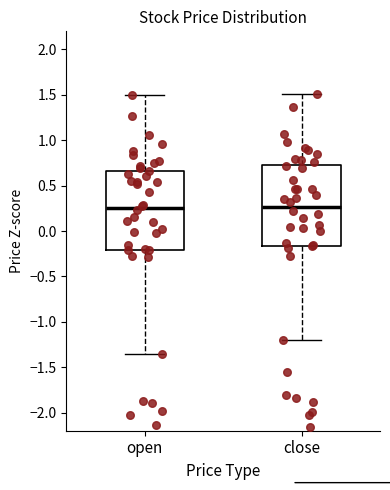

Reading left to right, transcribe this box plot: for each box, give where its median line is, the range the box spans, and where its two whiskers end, as read against the y-axis. The values are not printed on the chart, so give them approximately, as read against the axis.

open: median 0.25, box -0.20 to 0.65, whiskers -1.35 to 1.50
close: median 0.25, box -0.15 to 0.75, whiskers -1.20 to 1.50